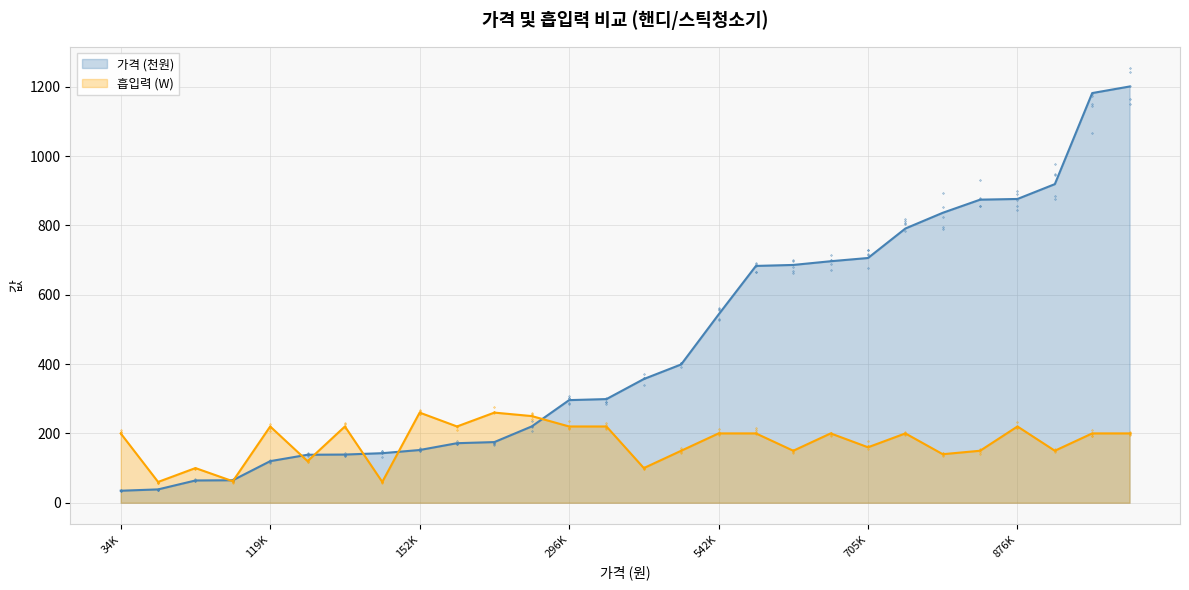

What is the maximum value for 가격 (천원)?

1200.6